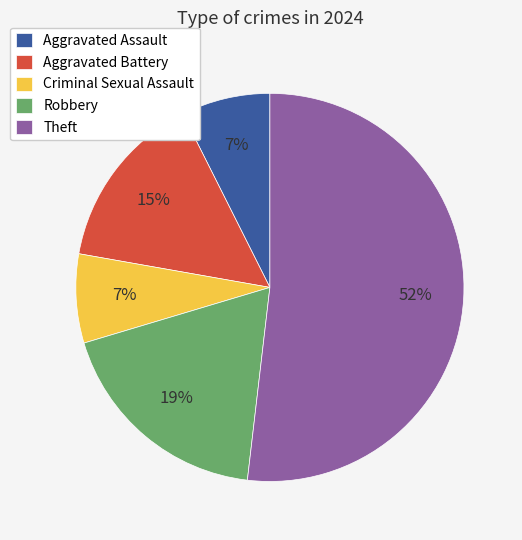

Combined, do Aggravated Assault and Robbery account for over 50%?

No